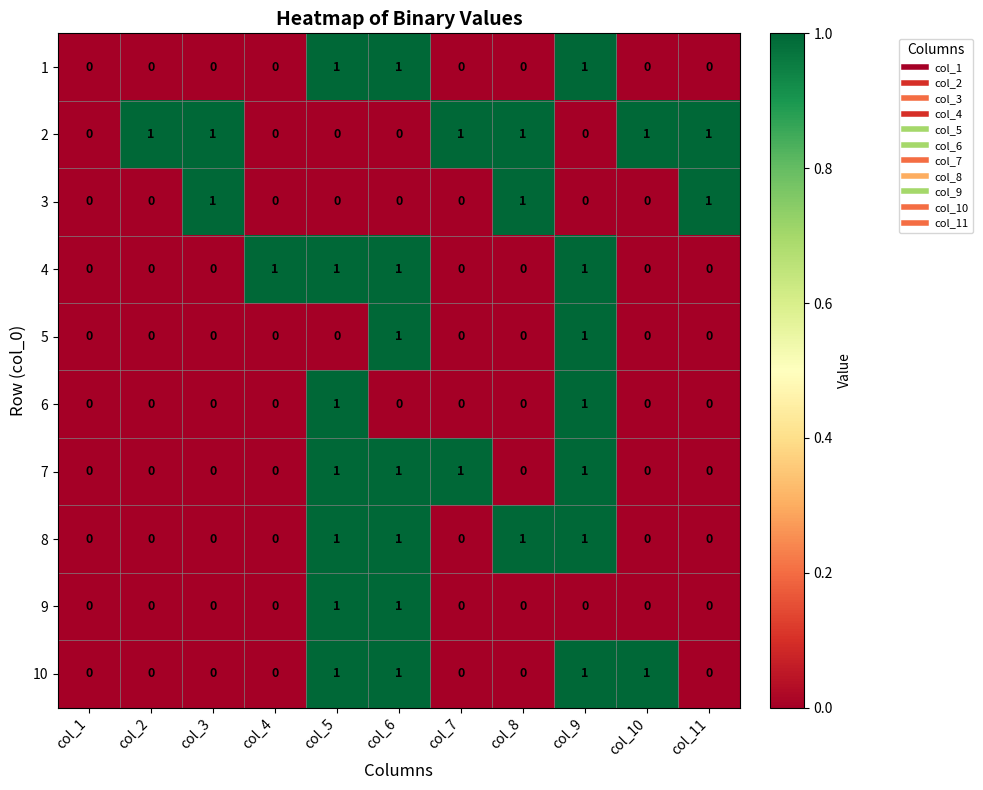

The 2 series shows -1 at col_6. True or false?

False